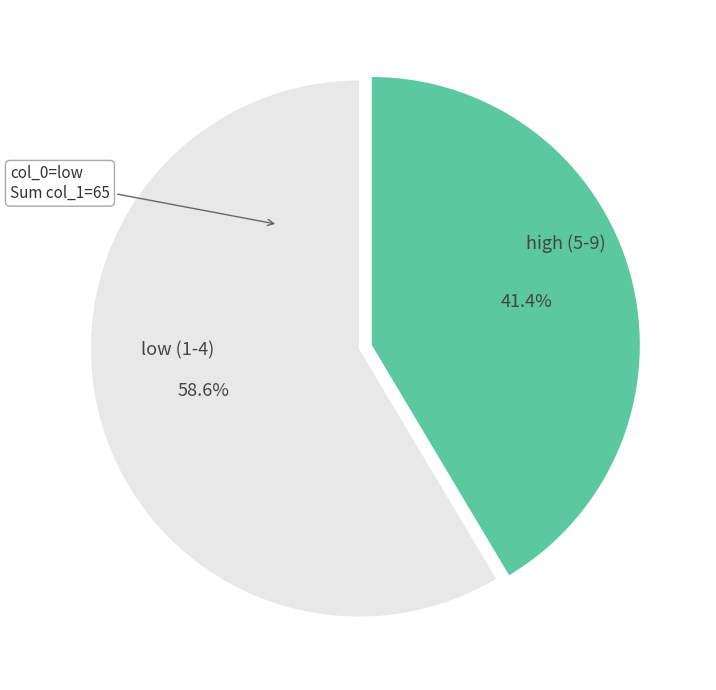

Is there a majority slice in this chart?

Yes